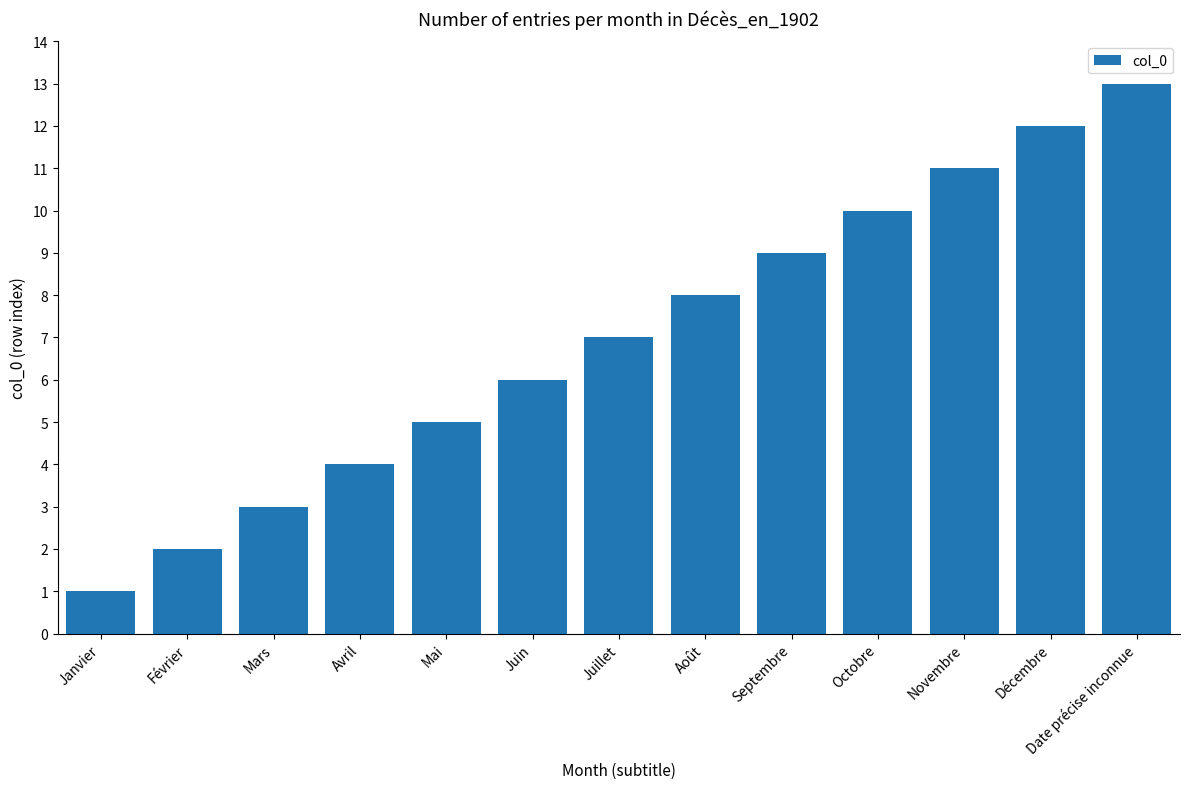

List the labels in order of value, smallest first.

Janvier, Février, Mars, Avril, Mai, Juin, Juillet, Août, Septembre, Octobre, Novembre, Décembre, Date précise inconnue